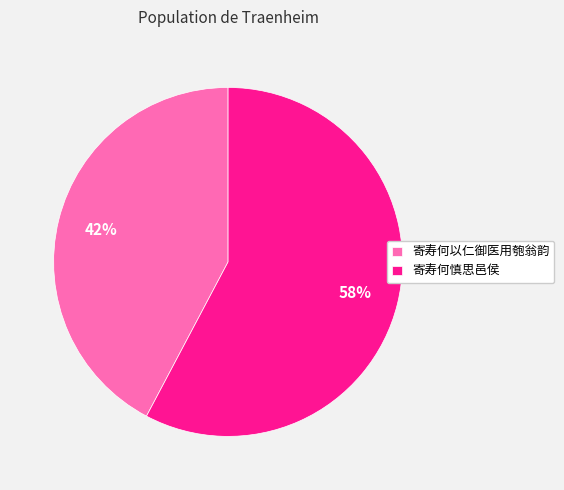

Is the sum of 寄寿何慎思邑侯 and 寄寿何以仁御医用匏翁韵 greater than half?

Yes